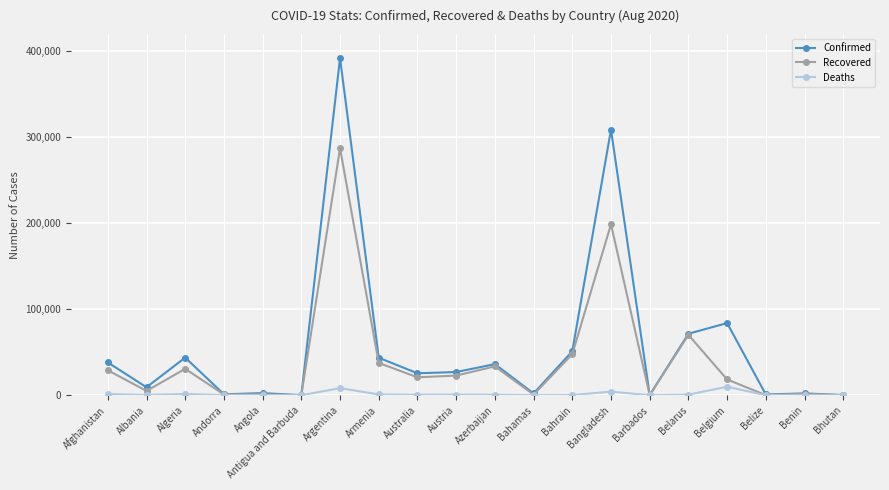

True or false: Deaths has more than 1 points higher than both neighbors.

True